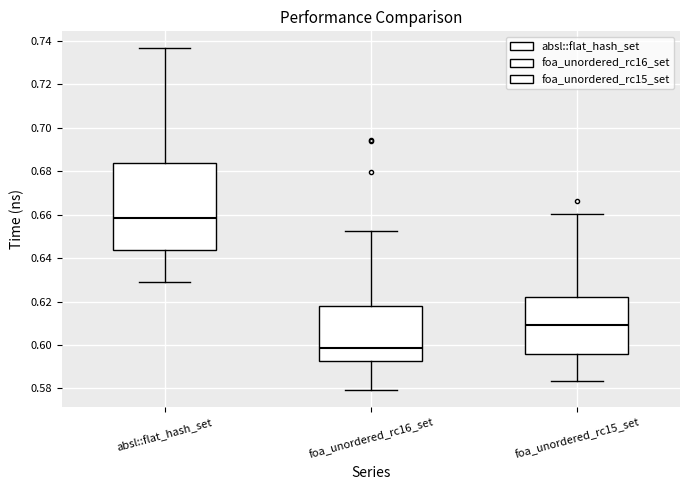

Reading left to right, transcribe this box plot: for each box, give where its median line is, the range the box spans, and where its two whiskers end, as read against the y-axis. The values are not printed on the chart, so give them approximately, as read against the axis.

absl::flat_hash_set: median 0.658, box 0.644 to 0.684, whiskers 0.628 to 0.736
foa_unordered_rc16_set: median 0.598, box 0.592 to 0.618, whiskers 0.580 to 0.652
foa_unordered_rc15_set: median 0.610, box 0.596 to 0.622, whiskers 0.584 to 0.660